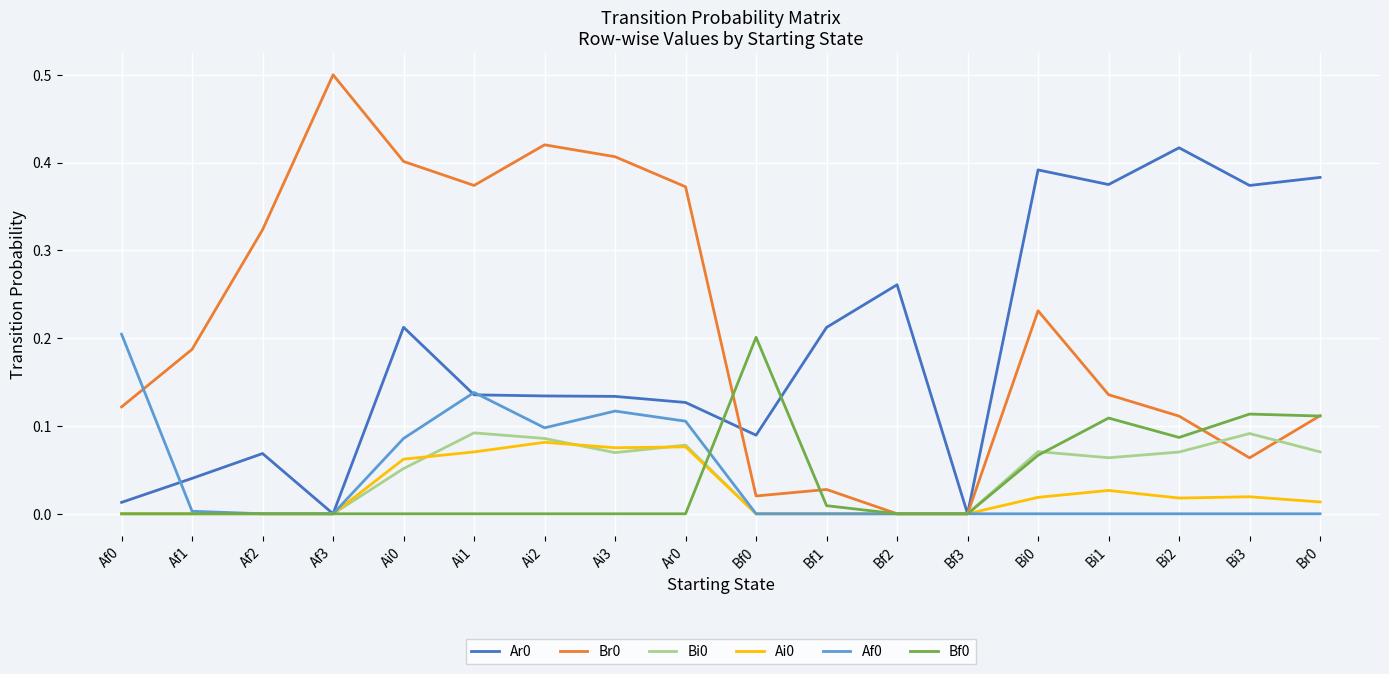

Is the value of Br0 at Bi0 greater than the value of Af0 at Bi1?

Yes